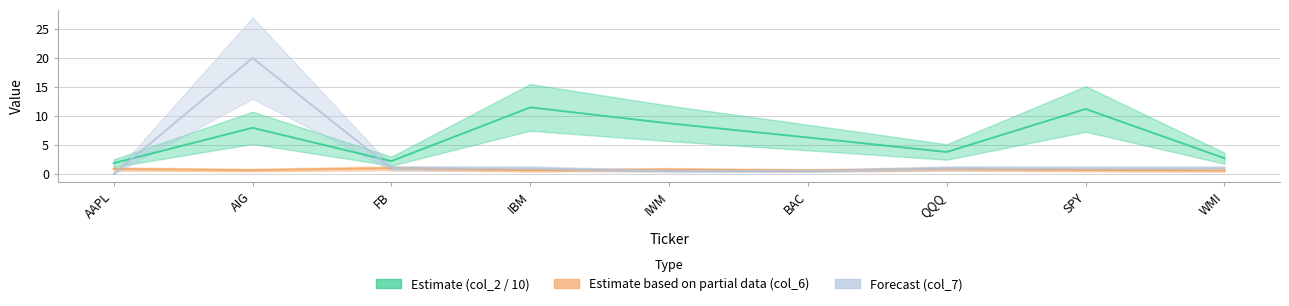

True or false: Forecast (col_7) has more than 1 interior local peaks.

False